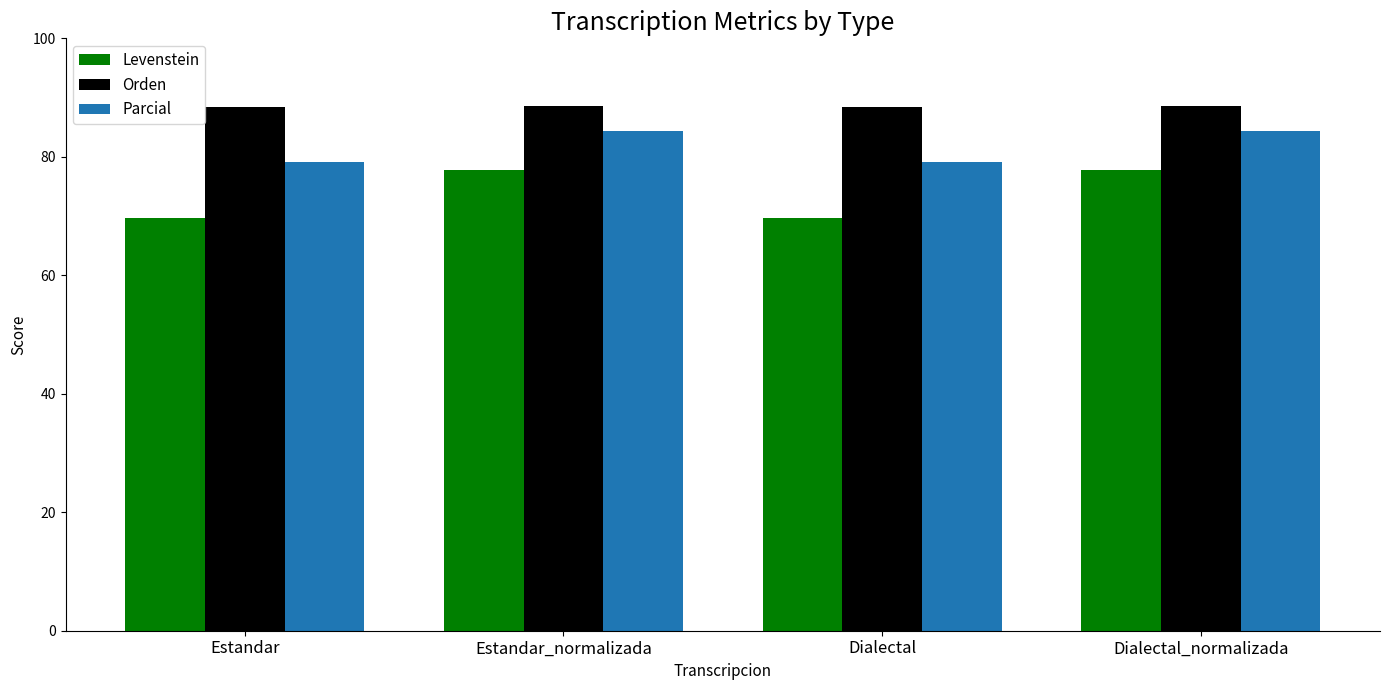

At how many categories does at least one series exceed 78?

4